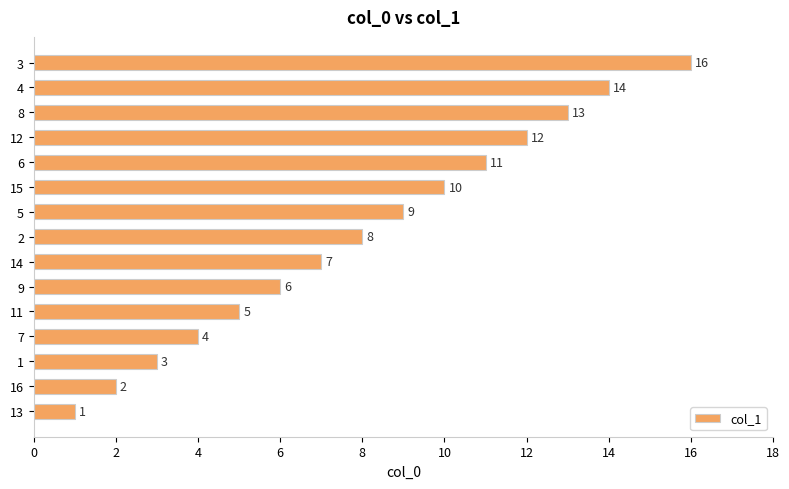

Which label corresponds to the largest value in the chart?

3